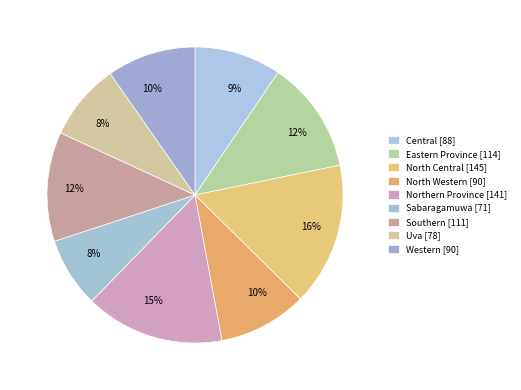

To the nearest percent, what percentage of the pie is Central?

9%